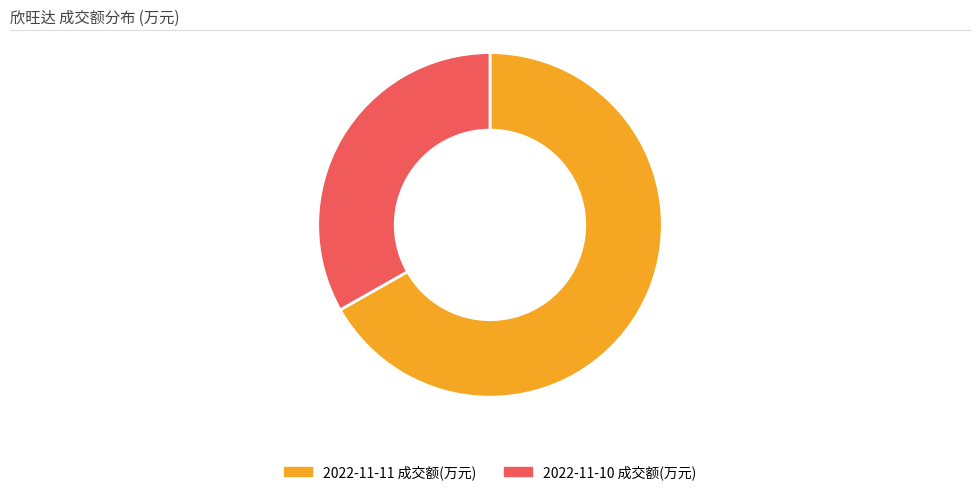

The 2022-11-10 成交额(万元) slice represents 33% of the pie. True or false?

True